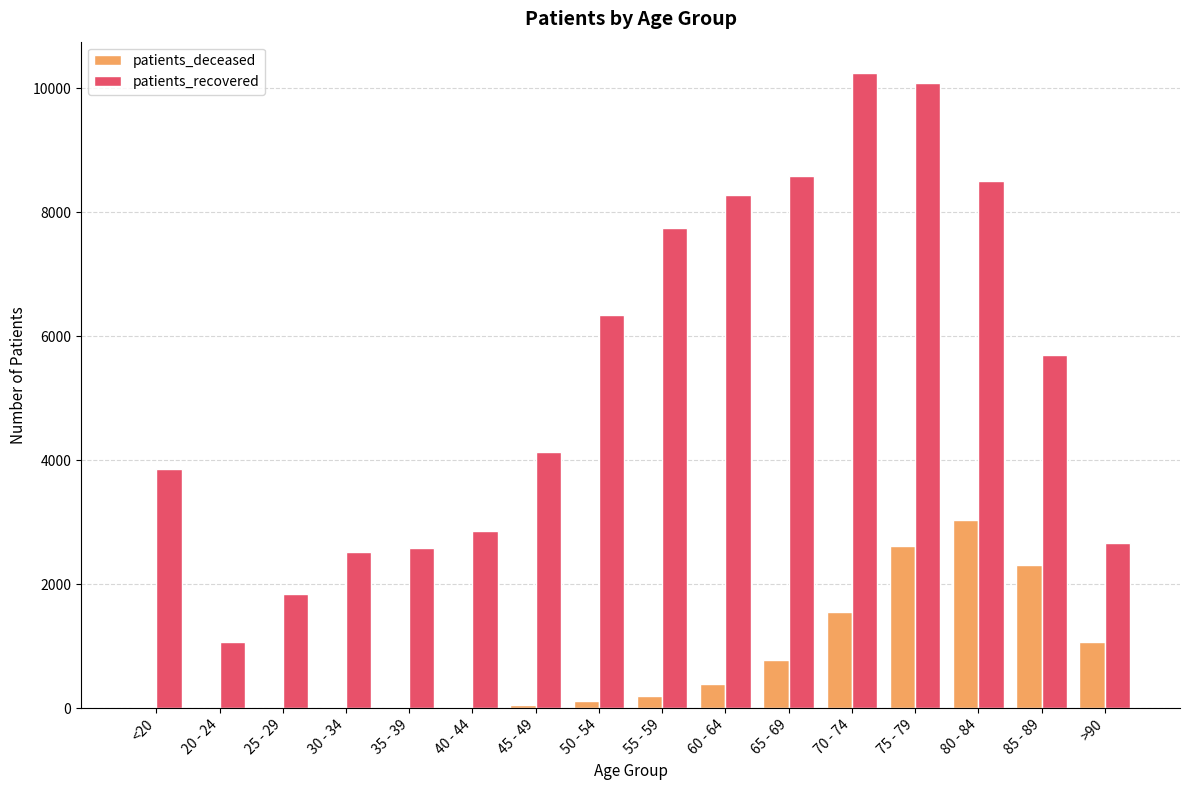

What is the sum of all patients_recovered values?

87018